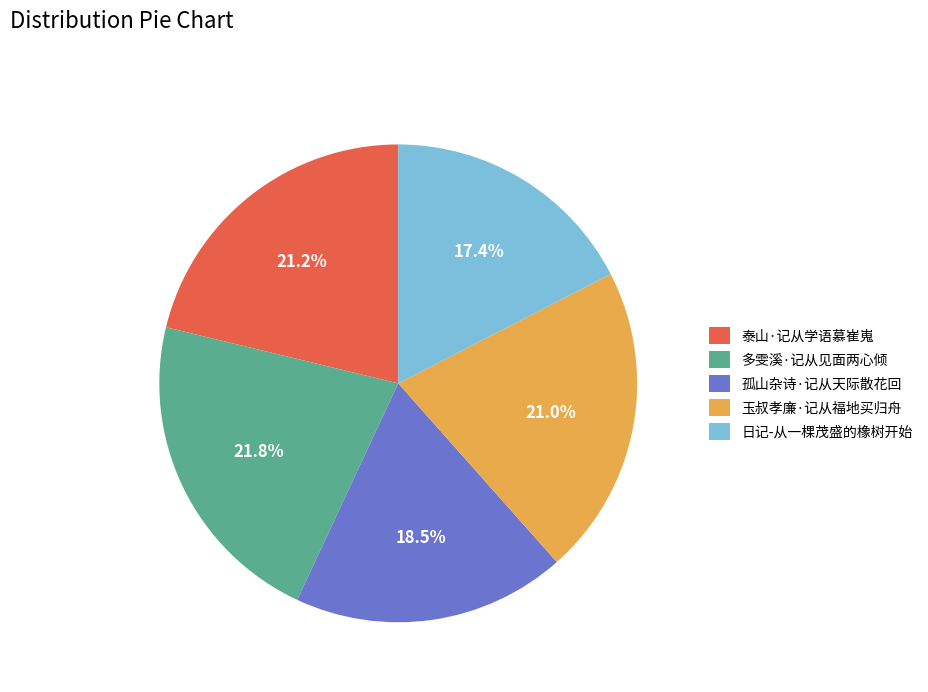

Which slice is the largest?

多雯溪·记从见面两心倾